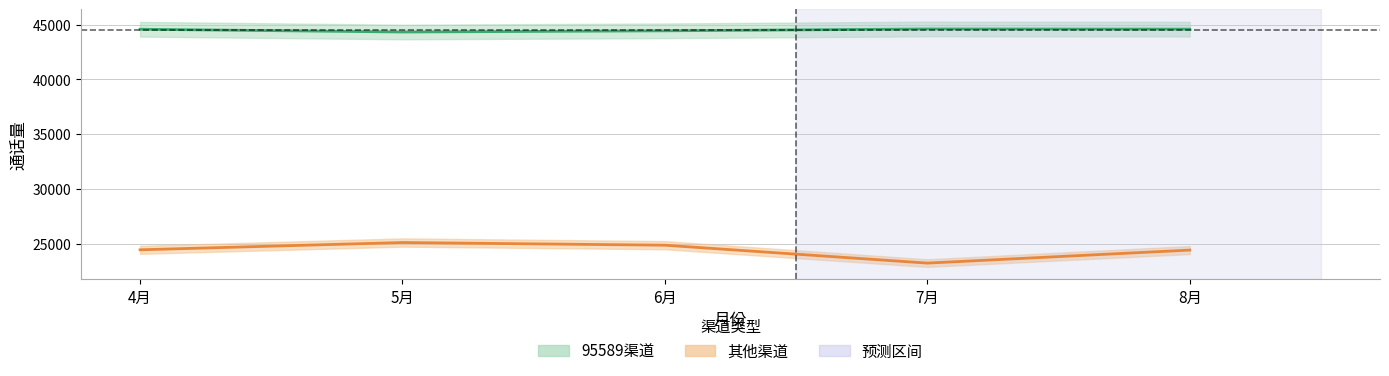

Is the value of 95589渠道 at 8月 greater than the value of 其他渠道 at 7月?

Yes